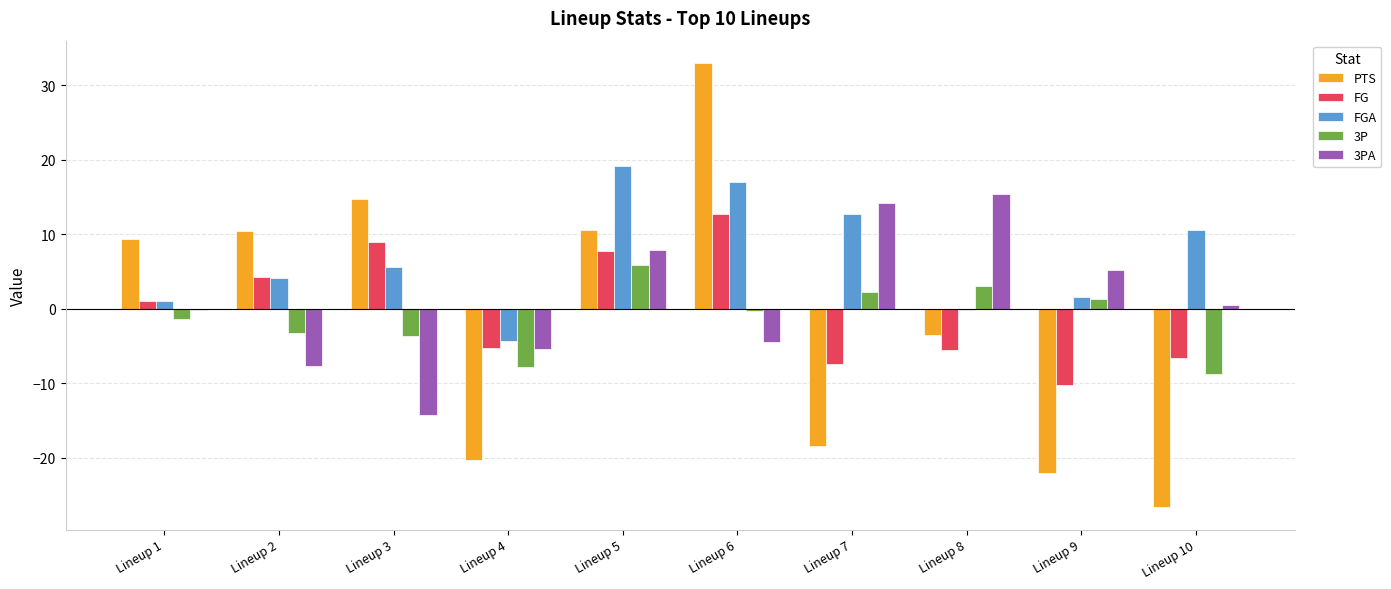

Which category has the lowest value across all series?

Lineup 10